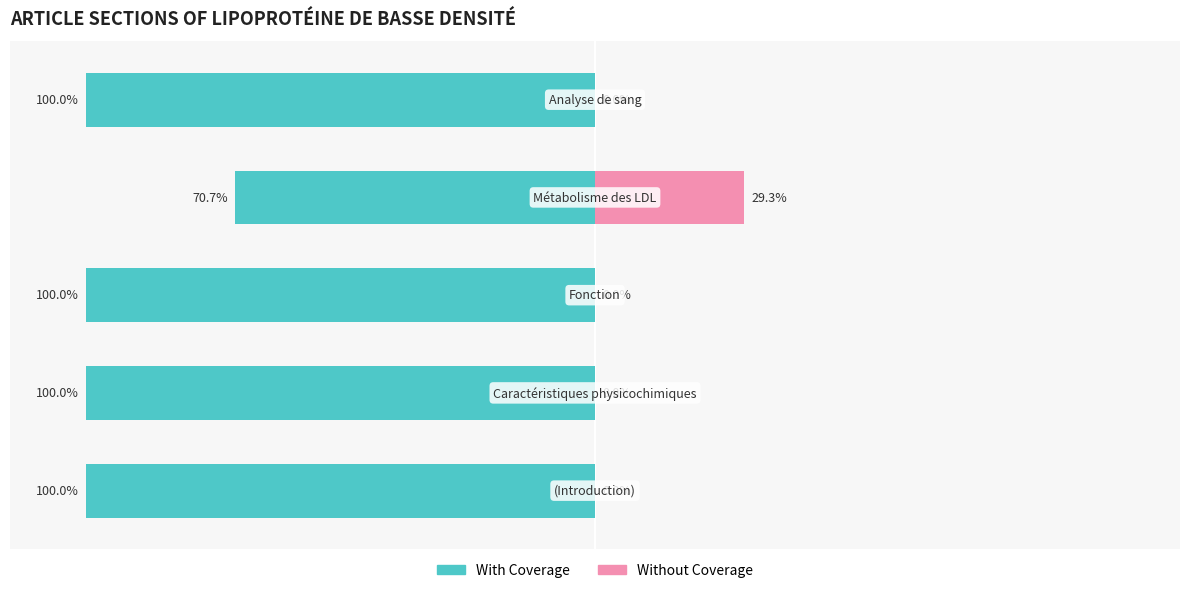

What is the difference between the highest and lowest values at −150?

100.0